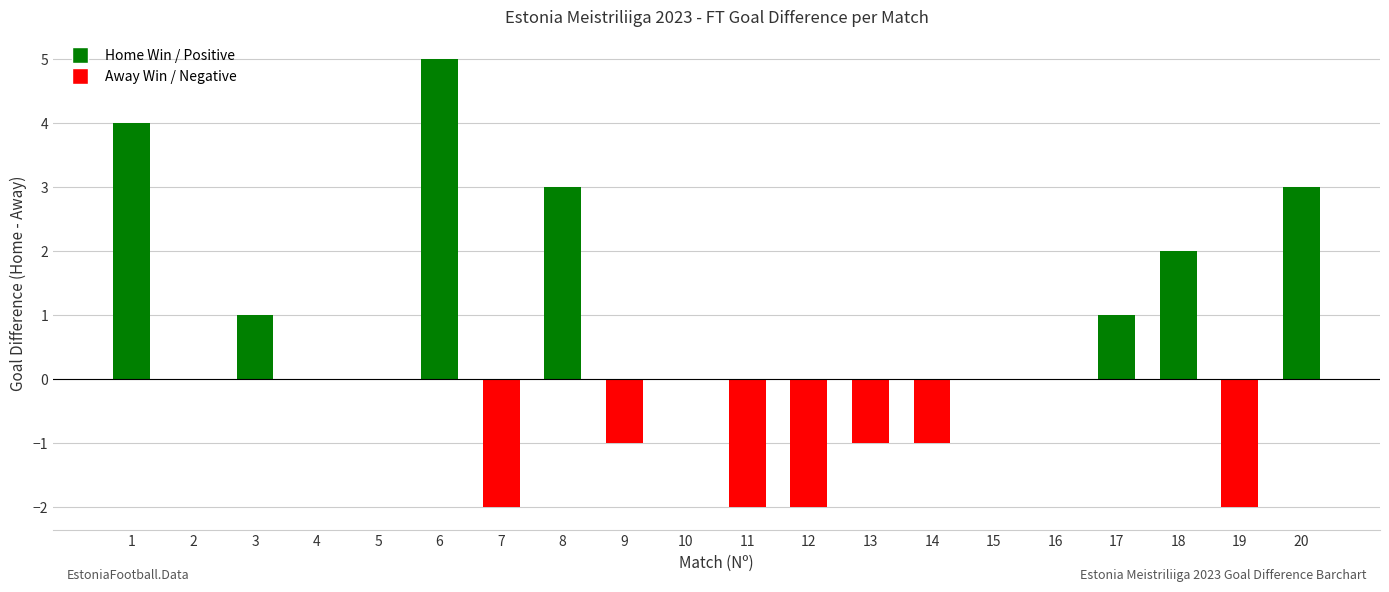

What is the sum of the values at 5 and 13?

-1